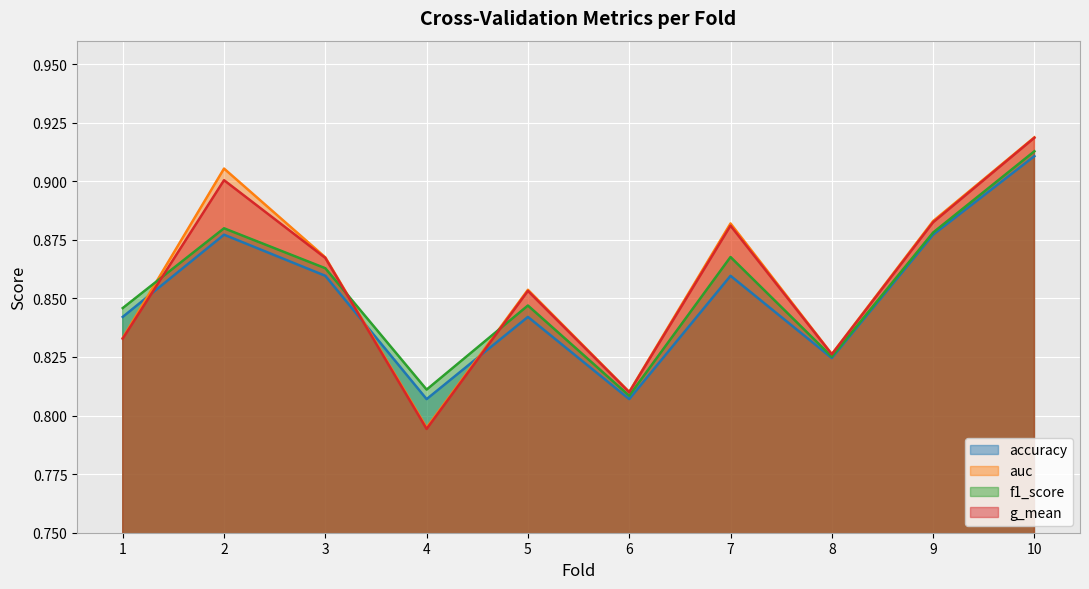

Which series ends up on top after the final intersection of accuracy and auc?

auc